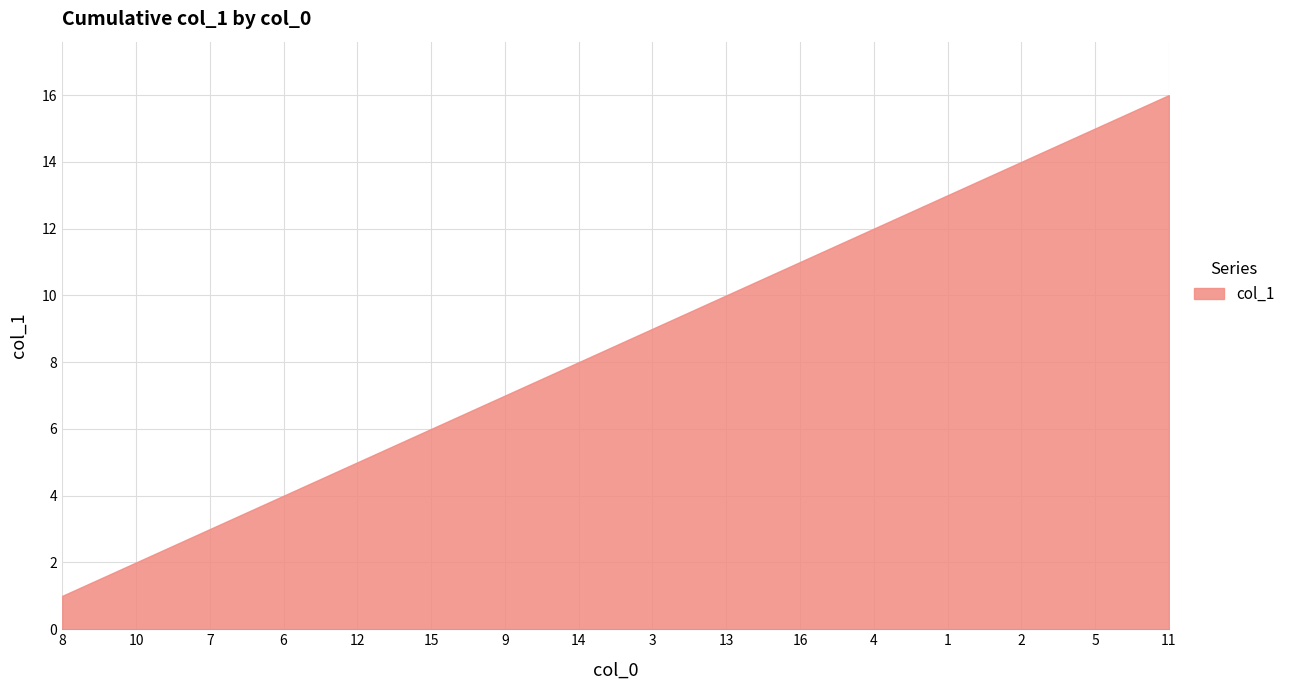

What is the difference between the maximum and minimum values?

15